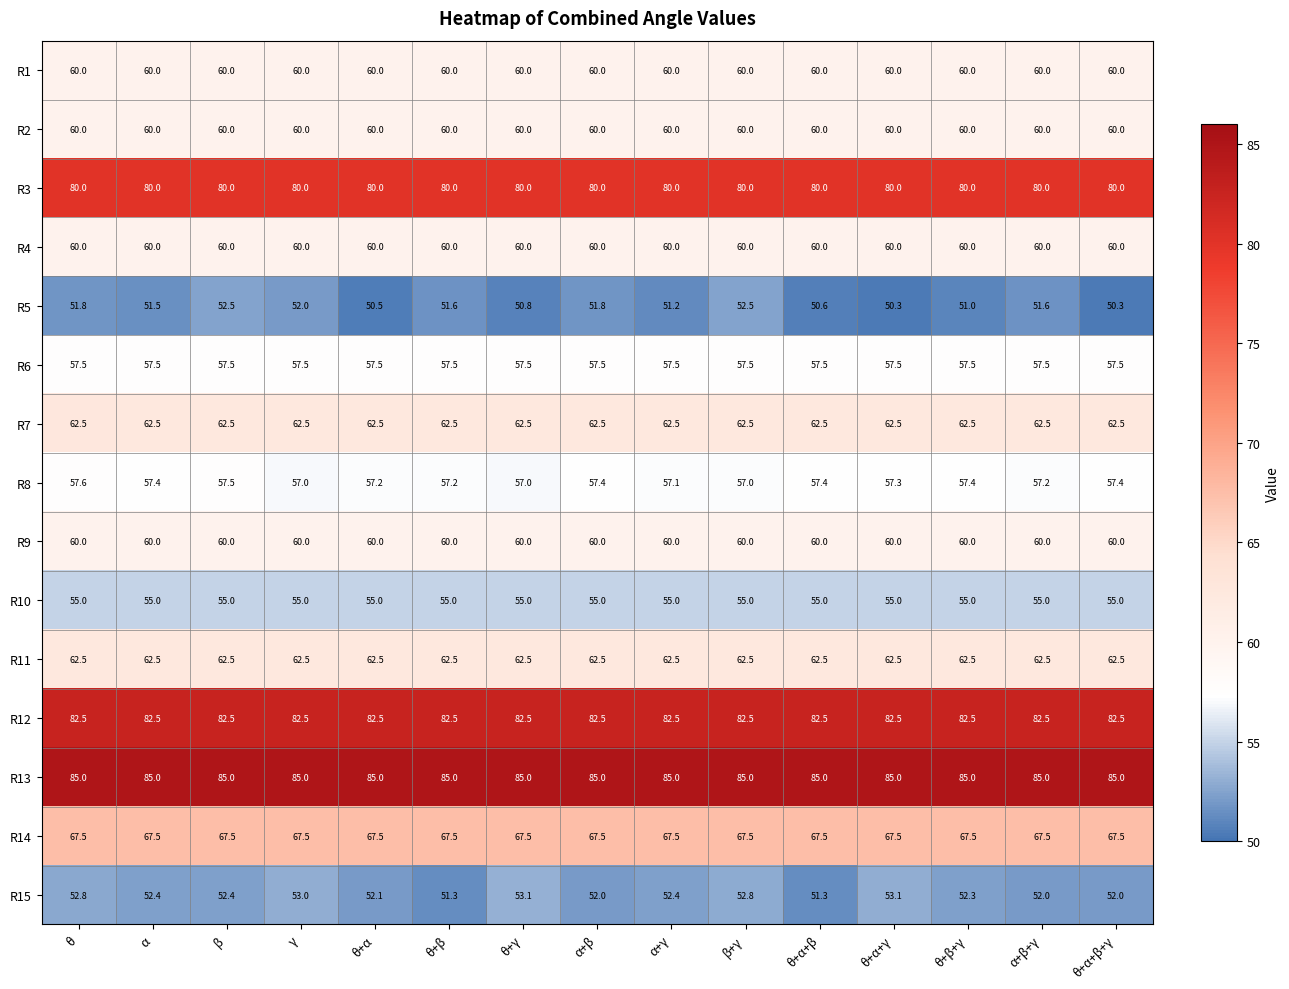

What is the difference between the highest and lowest values at α+β+γ?

33.4